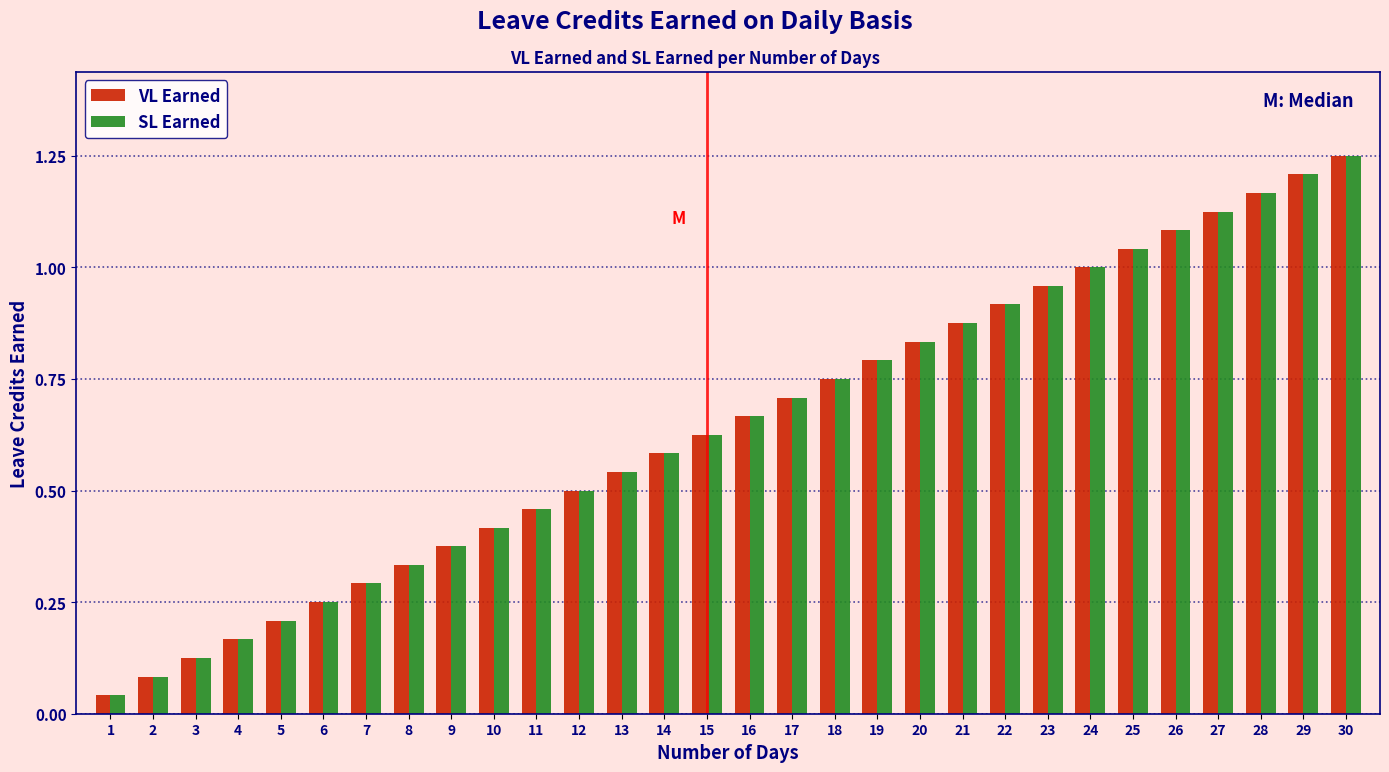

Rank the categories by VL Earned value from lowest to highest.

1, 2, 3, 4, 5, 6, 7, 8, 9, 10, 11, 12, 13, 14, 15, 16, 17, 18, 19, 20, 21, 22, 23, 24, 25, 26, 27, 28, 29, 30